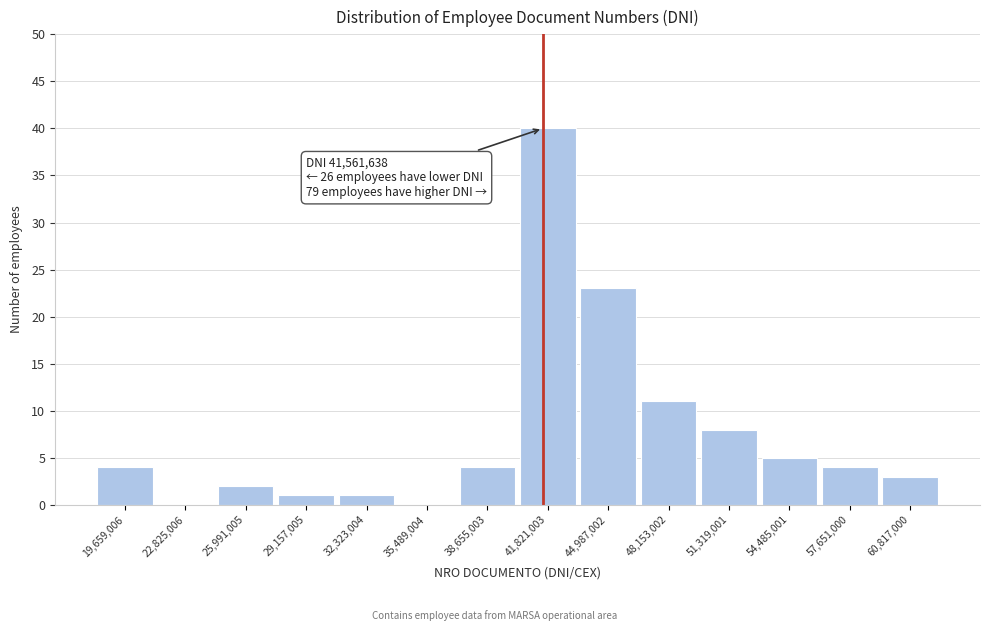

Which range on the x-axis has the tallest bar?

40000000 to 43500000